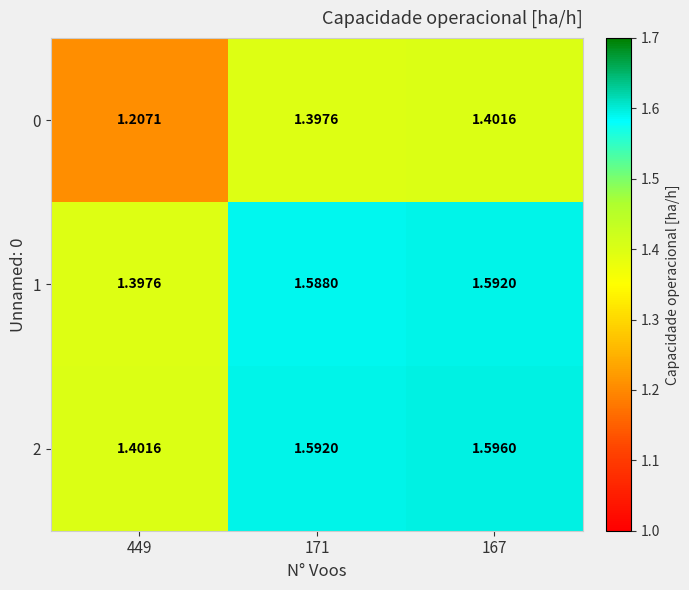

Is the value of 1 at 167 greater than the value of 0 at 167?

Yes